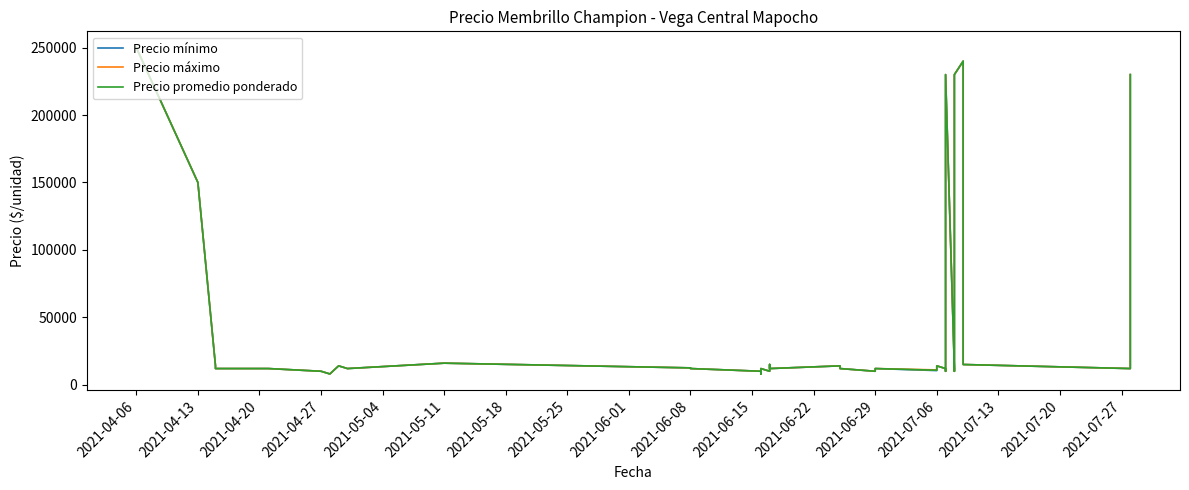

Is the value of Precio mínimo at 30 greater than the value of Precio máximo at 2021-07-20?

Yes